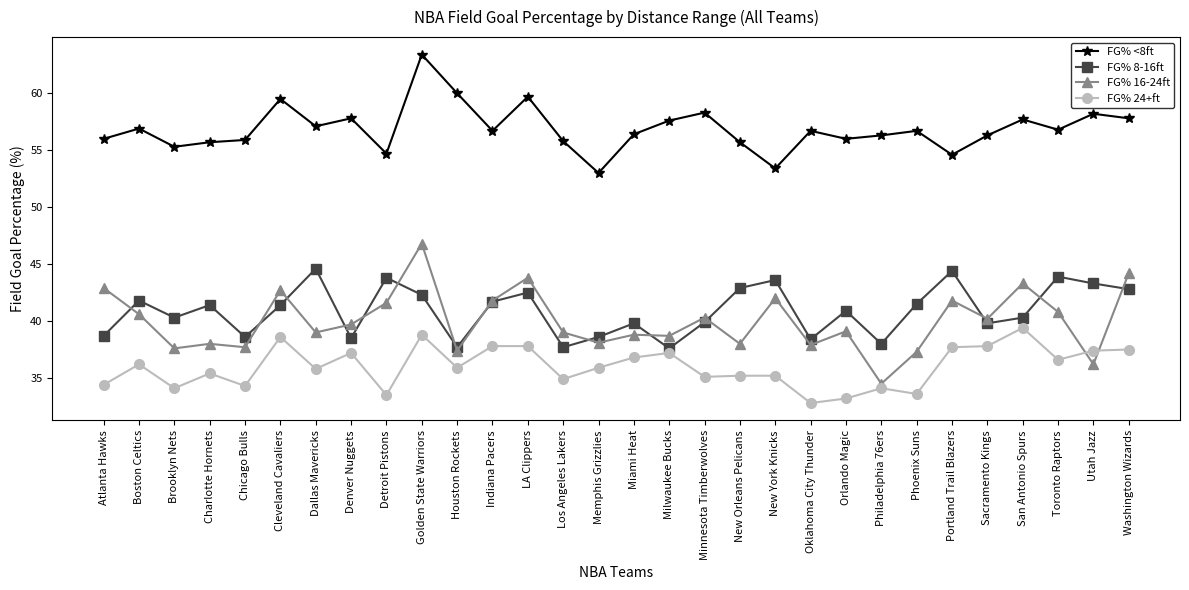

What is the label of the 28th point from the left?

Toronto Raptors